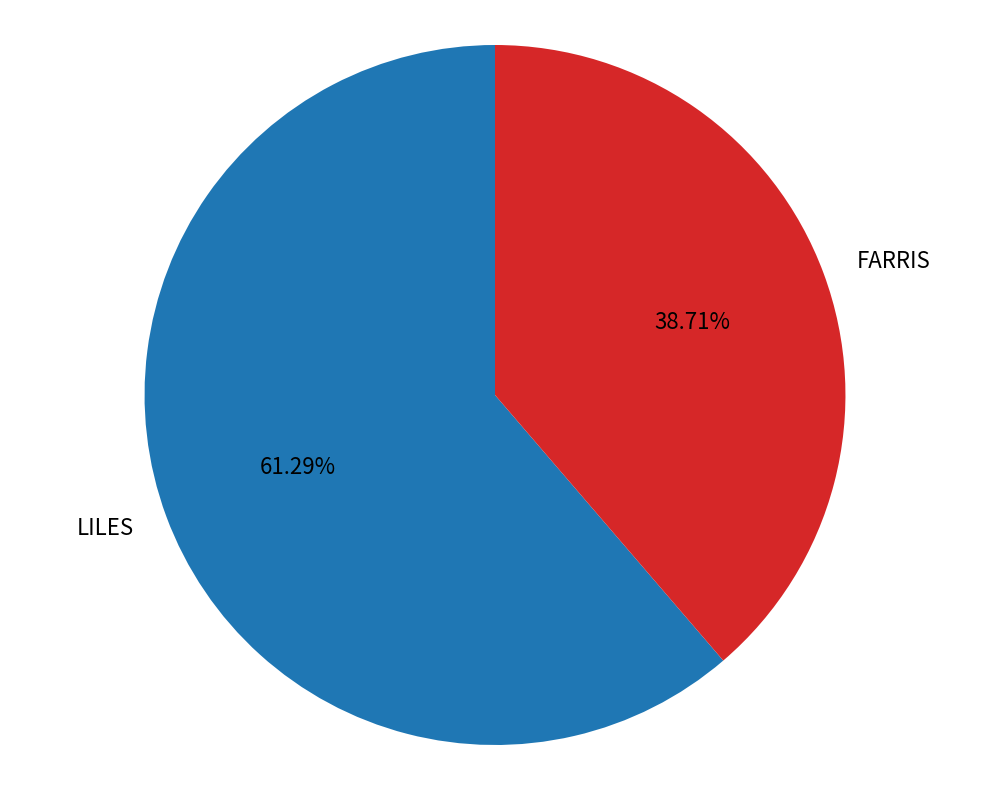

Rank the categories by value from highest to lowest.

LILES, FARRIS